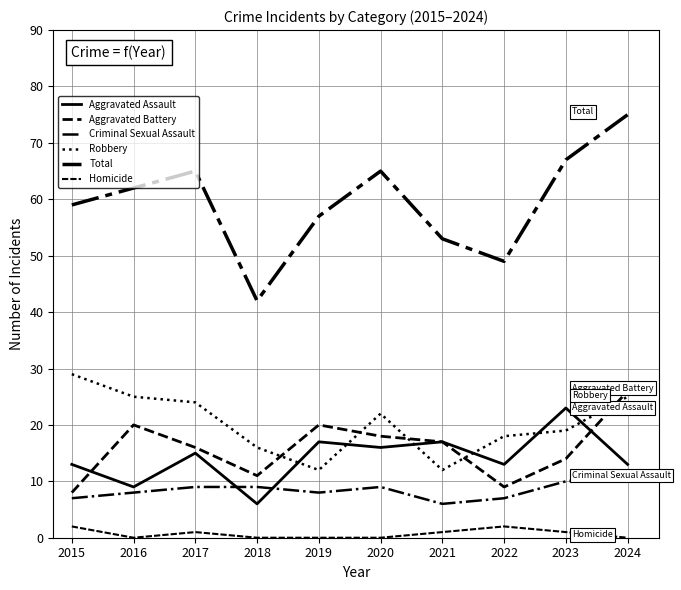

Reading right to left, what are all the values shown in this chart?

Aggravated Assault: 13	23	13	17	16	17	6	15	9	13
Aggravated Battery: 26	14	9	17	18	20	11	16	20	8
Criminal Sexual Assault: 11	10	7	6	9	8	9	9	8	7
Robbery: 25	19	18	12	22	12	16	24	25	29
Total: 75	67	49	53	65	57	42	65	62	59
Homicide: 0	1	2	1	0	0	0	1	0	2